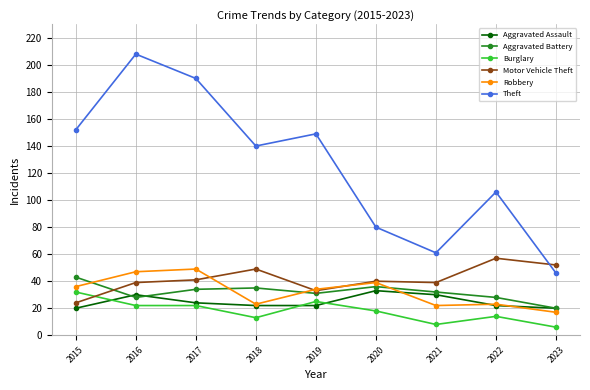

Is the value of Aggravated Assault at 2022 greater than the value of Burglary at 2018?

Yes